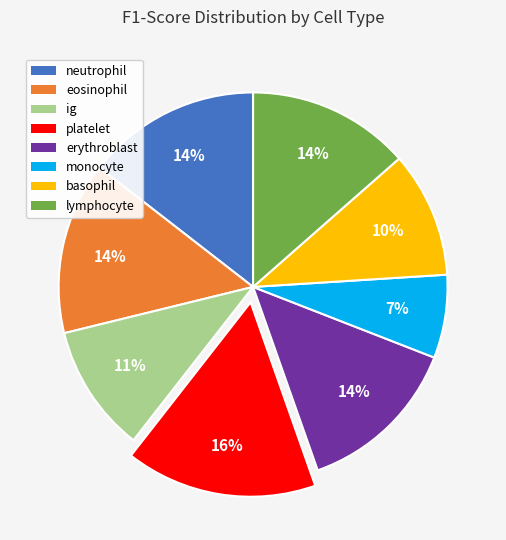

Is the sum of basophil and ig greater than half?

No